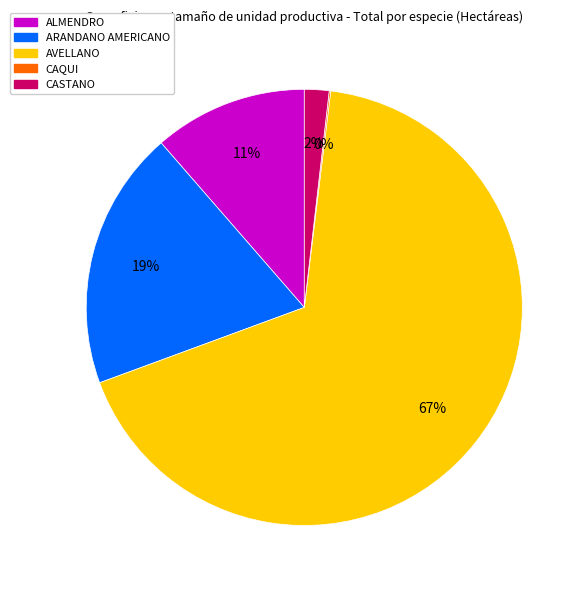

To the nearest percent, what is the average slice percentage?

20%